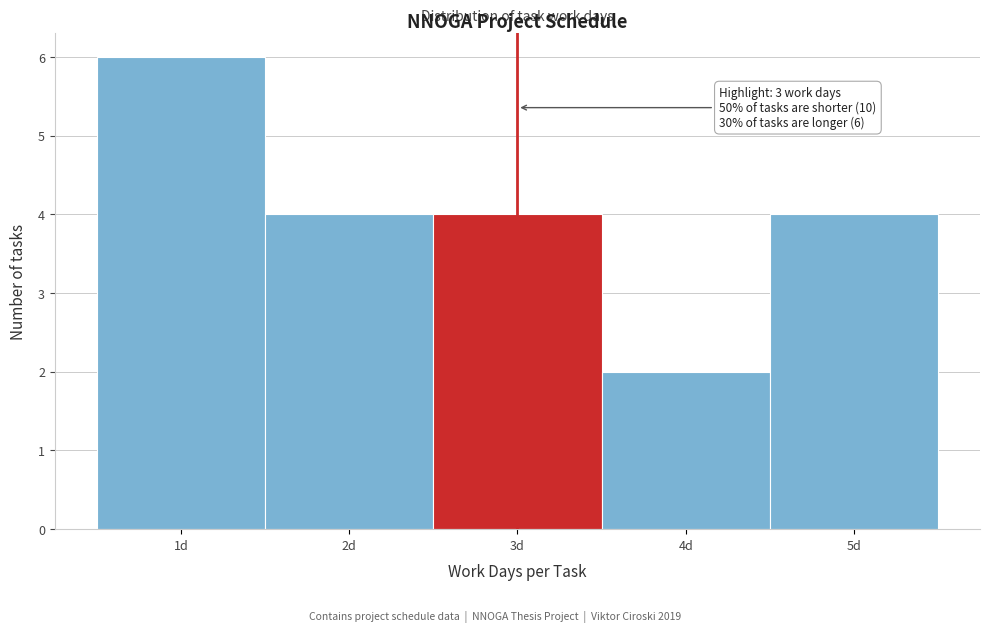

Over which range of the x-axis is the bar tallest?

0.5 to 1.5